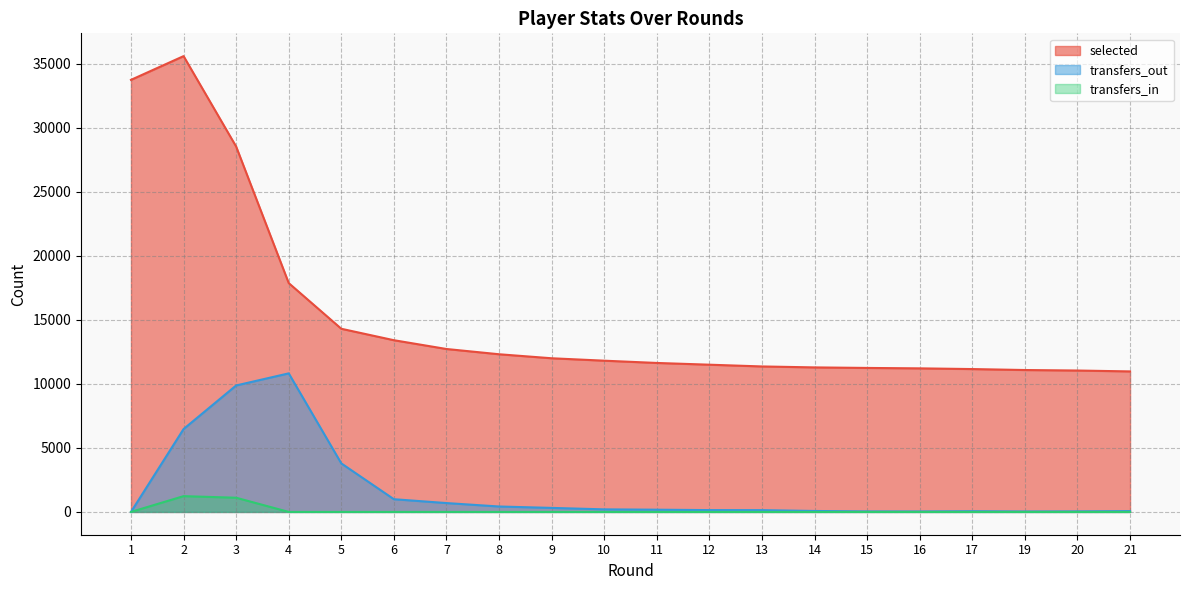

At which label is transfers_in closest to 616?

3